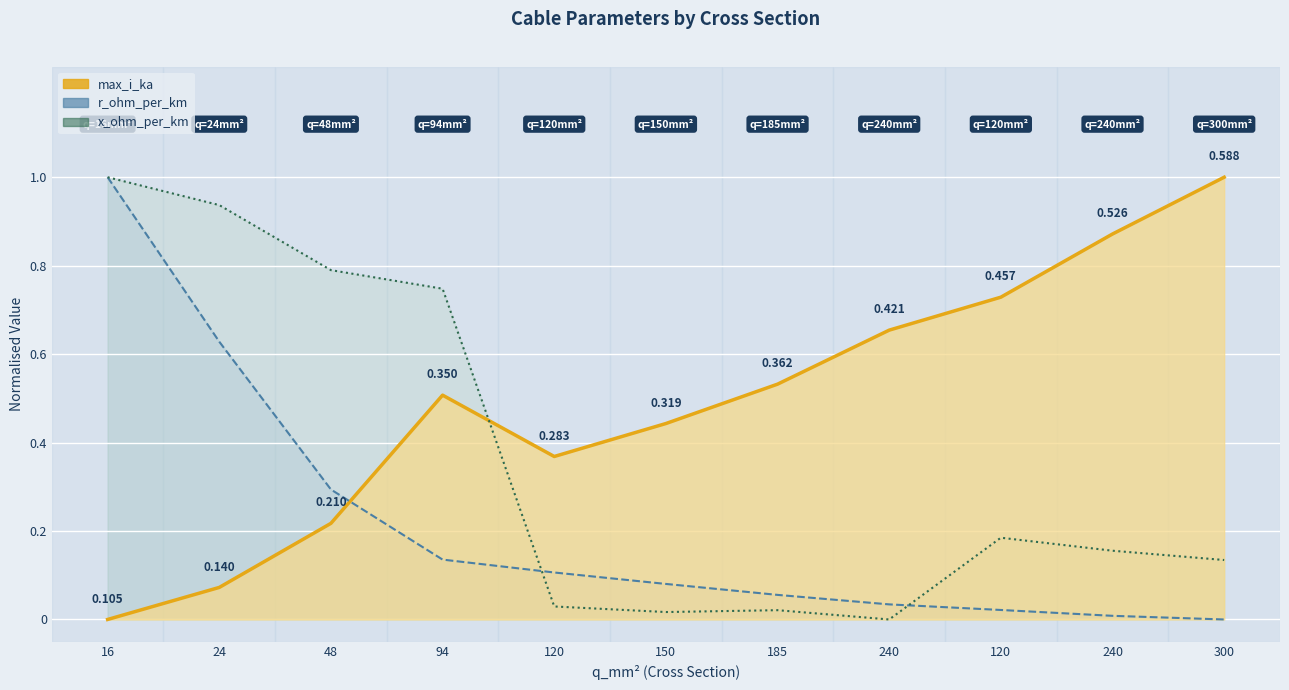

True or false: x_ohm_per_km line and max_i_ka line intersect in this chart.

True